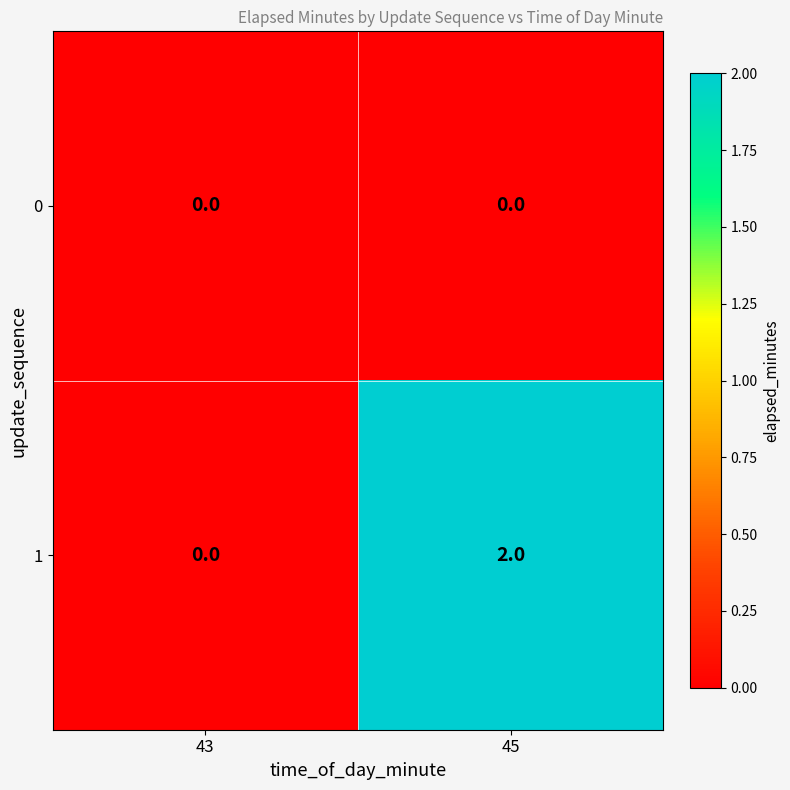

Between 43 and 45, which series saw the biggest shift?

1